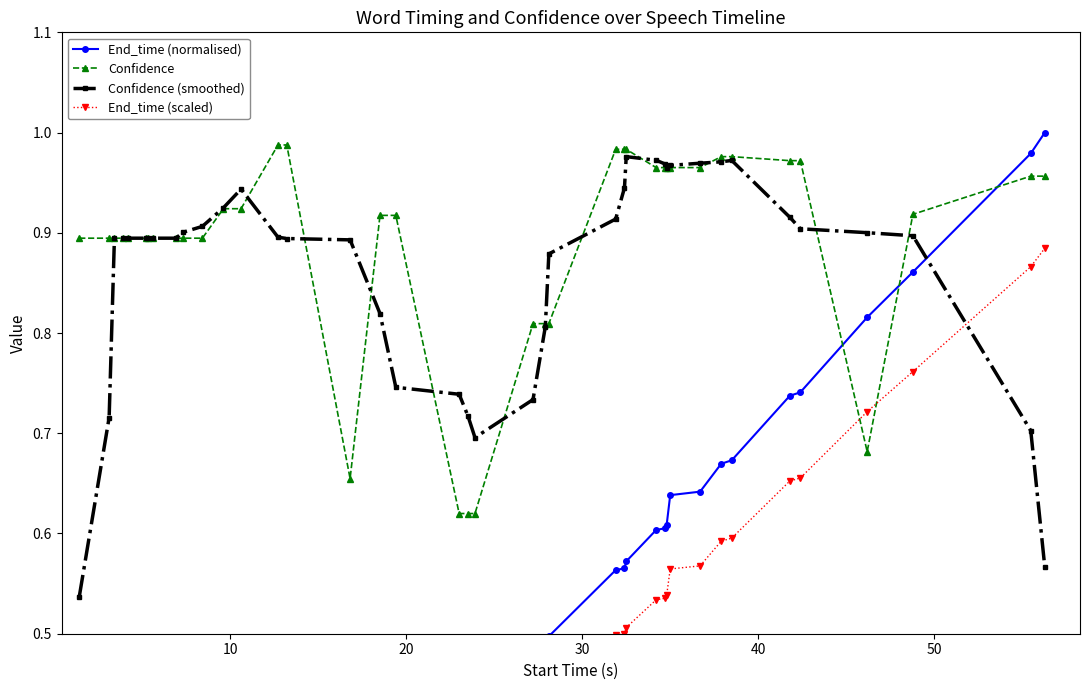

True or false: End_time (normalised) and Confidence intersect in this chart.

True